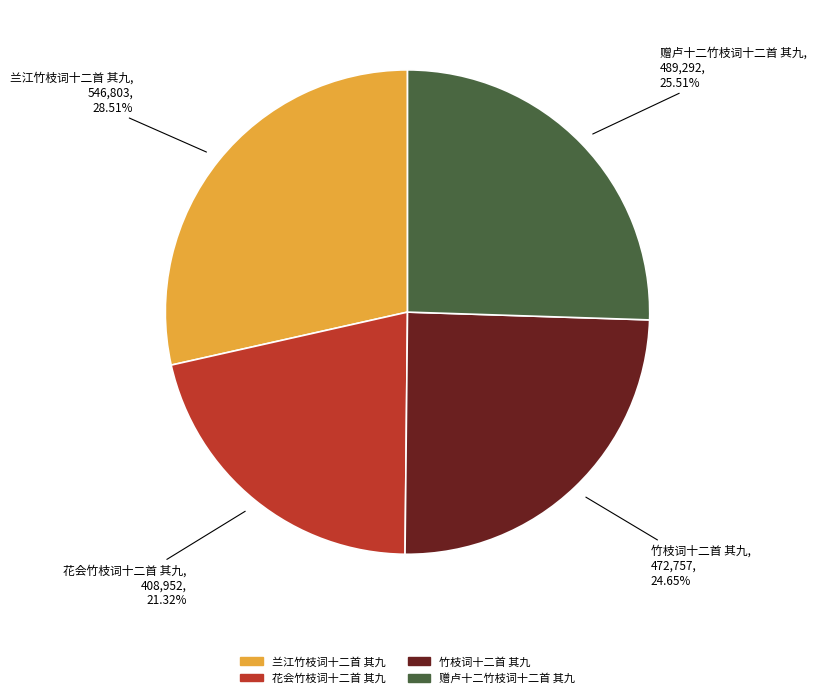

Which category has the smallest portion of the pie?

花会竹枝词十二首 其九